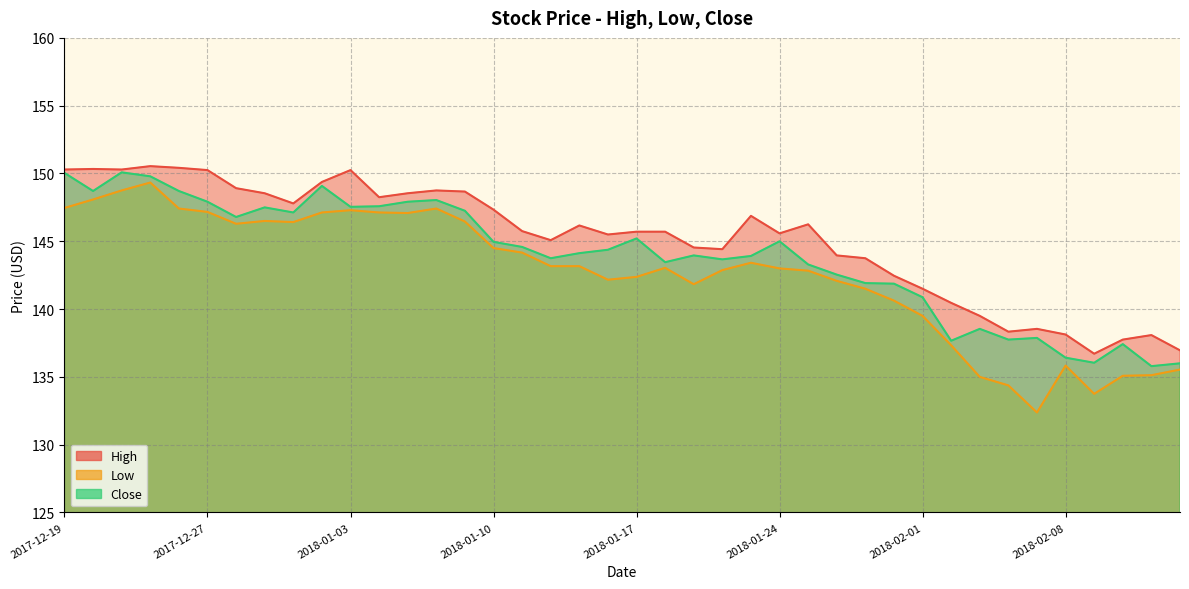

True or false: Low has a value of 82.0 at 2018-01-19.

False